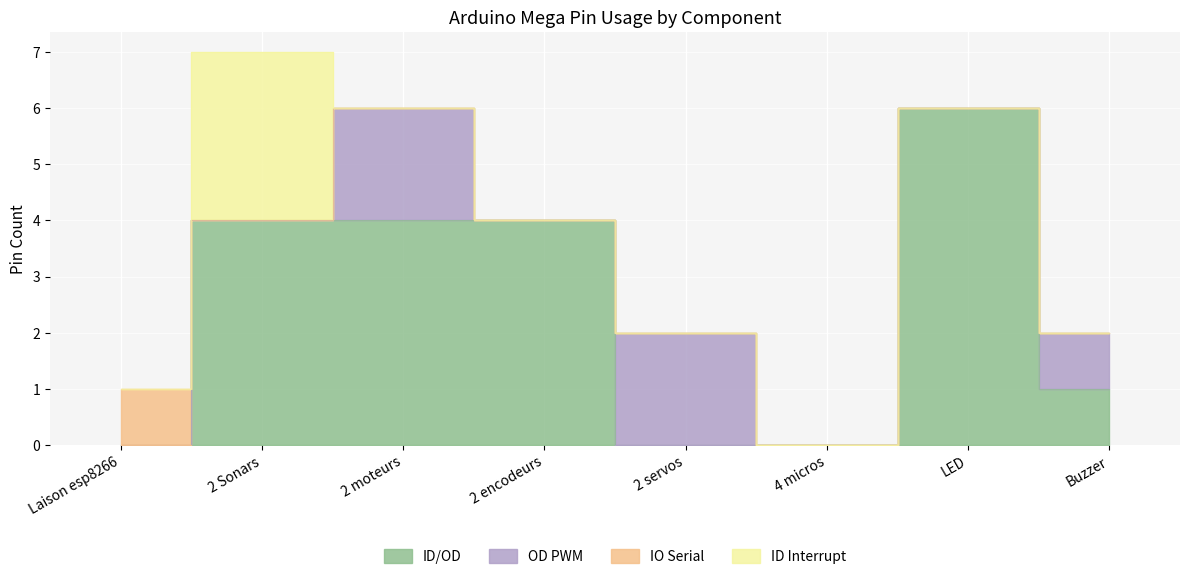

How many times do IO Serial and ID/OD cross each other?

1